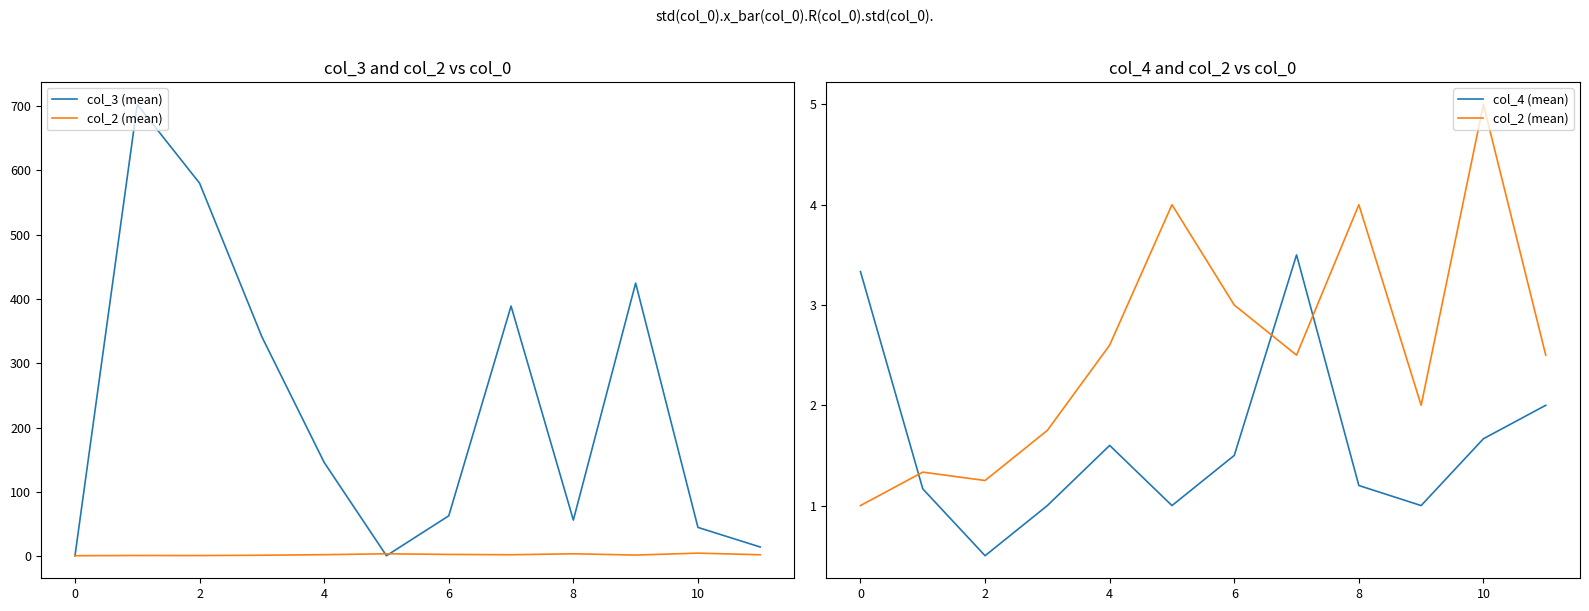

How many lines are shown in the chart?

3